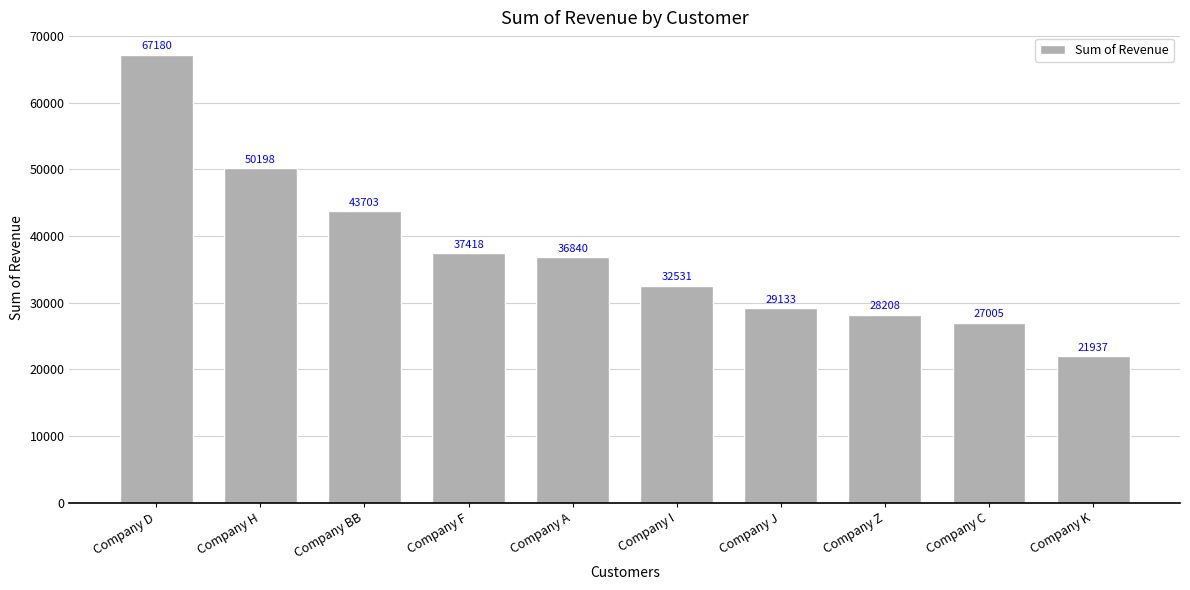

What is the difference between the second highest and second lowest values?

23193.0